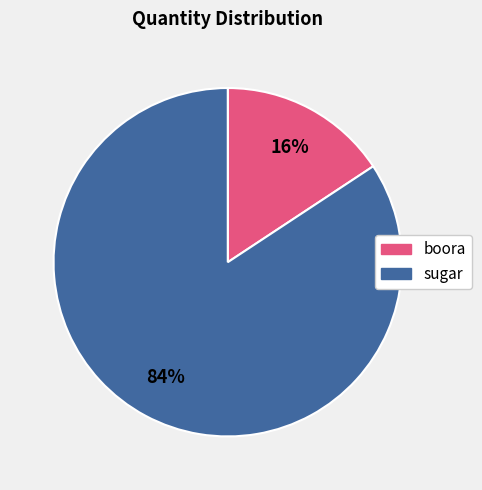

Rank the categories by value from highest to lowest.

sugar, boora